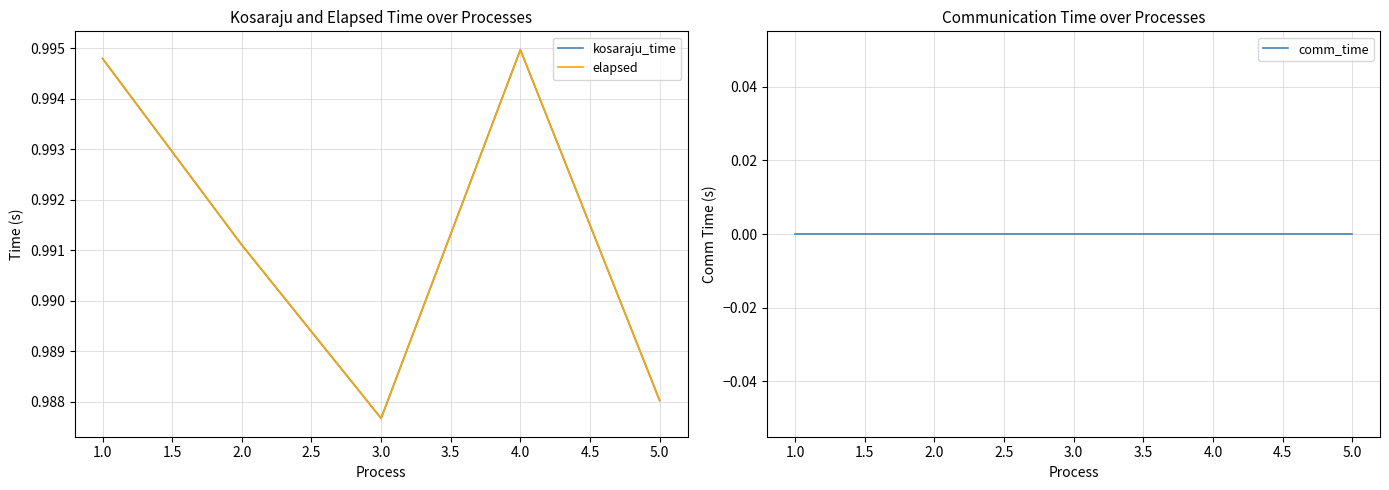

True or false: kosaraju_time has a value of 1.0 at 5.0.

True